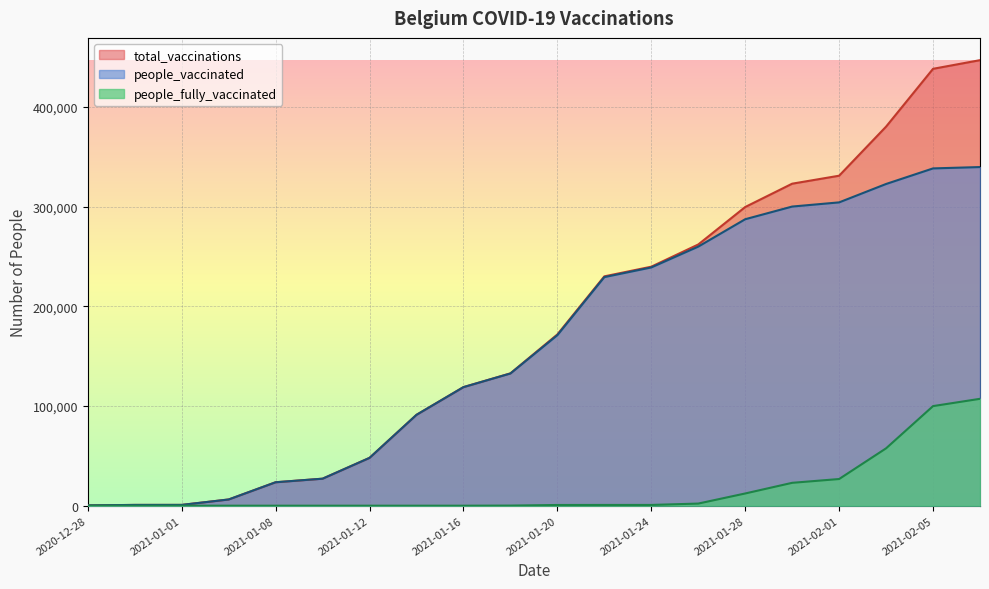

Is the value of total_vaccinations at 2021-01-06 greater than the value of people_fully_vaccinated at 2021-02-03?

No